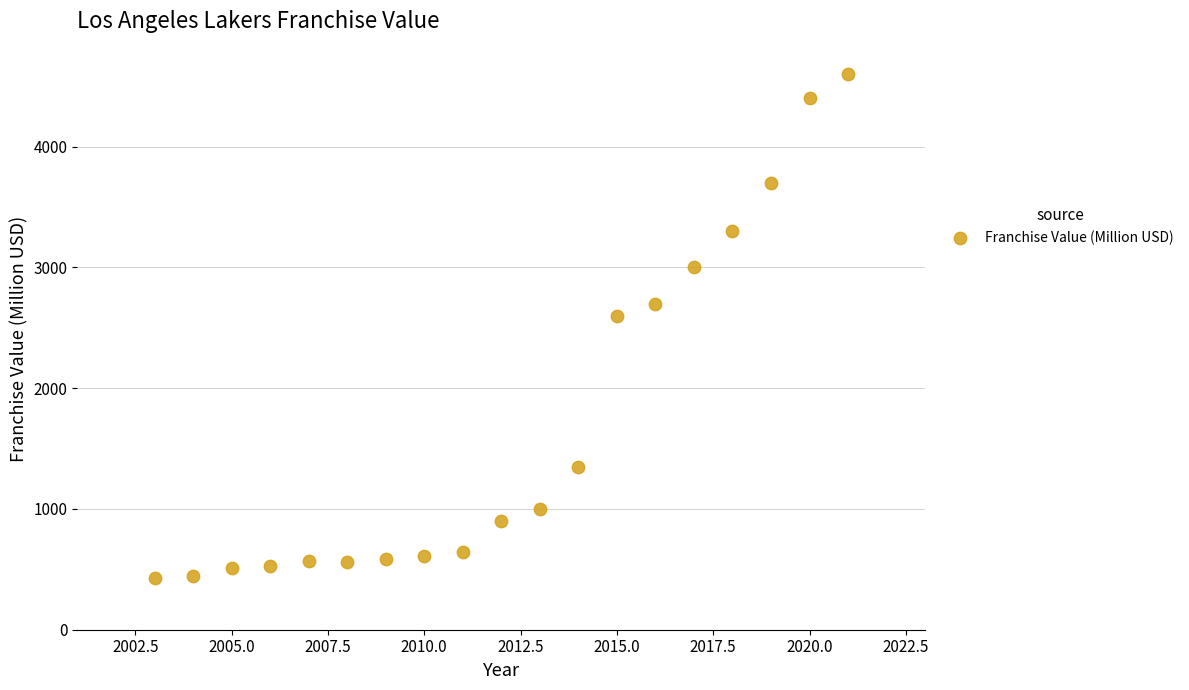

What Y value in the scatter plot is closest to 2513?

2600